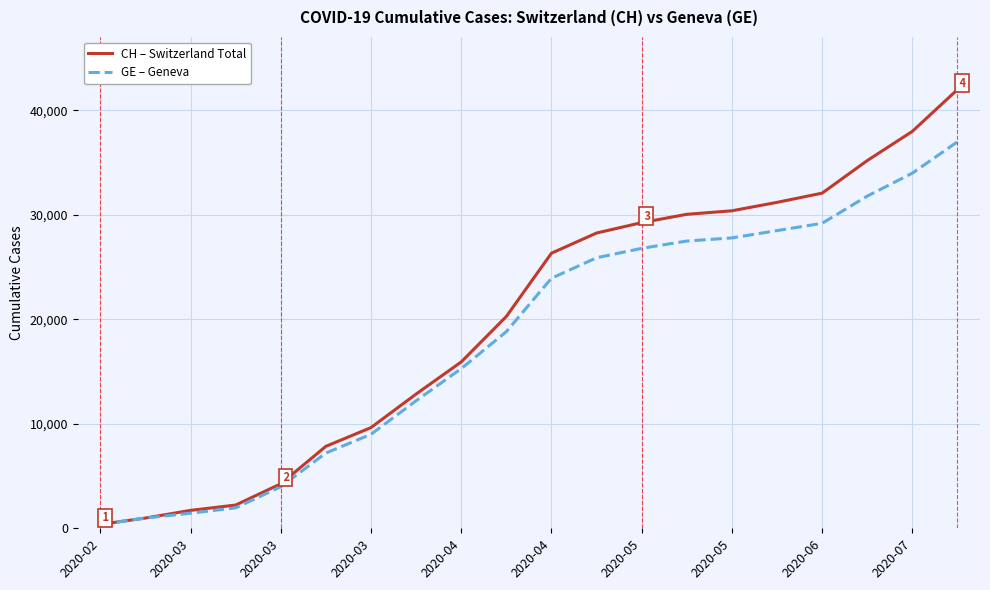

Reading left to right, list all the values displayed in this chart.

CH (Switzerland Total): 375	981	1715	2226	4259	7847	9642	12852	15926	20278	26336	28268	29264	30060	30397	31203	32086	35203	38000	42000
GE (Geneva): 375	981	1447	1955	3978	7205	9000	12210	15284	18827	23939	25900	26800	27500	27800	28500	29200	31800	34000	37000